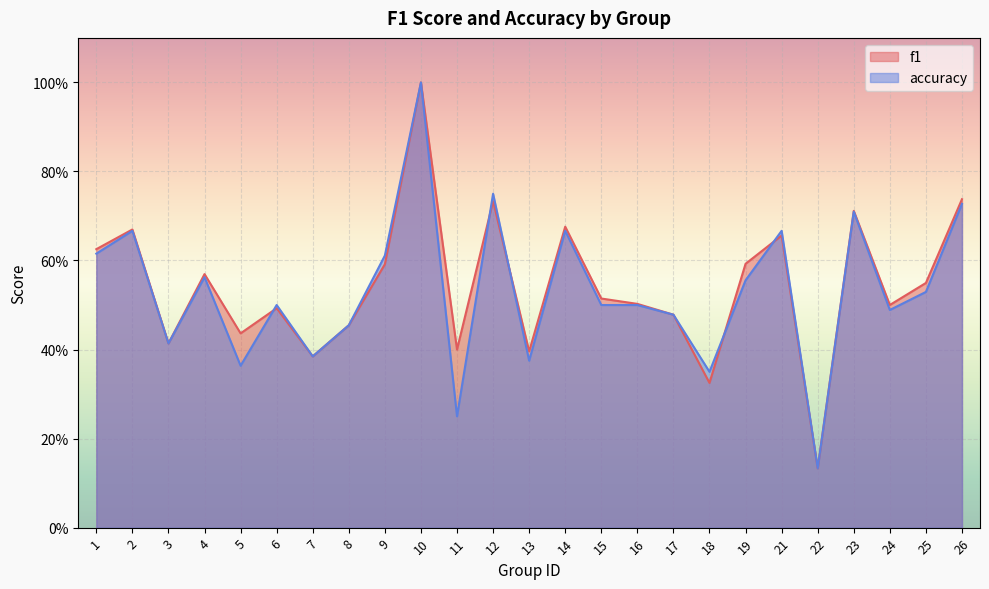

Reading left to right, list all the values displayed in this chart.

f1: 0.6	0.7	0.4	0.6	0.4	0.5	0.4	0.5	0.6	1.0	0.4	0.7	0.4	0.7	0.5	0.5	0.5	0.3	0.6	0.7	0.1	0.7	0.5	0.5	0.7
accuracy: 0.6	0.7	0.4	0.6	0.4	0.5	0.4	0.5	0.6	1.0	0.2	0.8	0.4	0.7	0.5	0.5	0.5	0.3	0.6	0.7	0.1	0.7	0.5	0.5	0.7